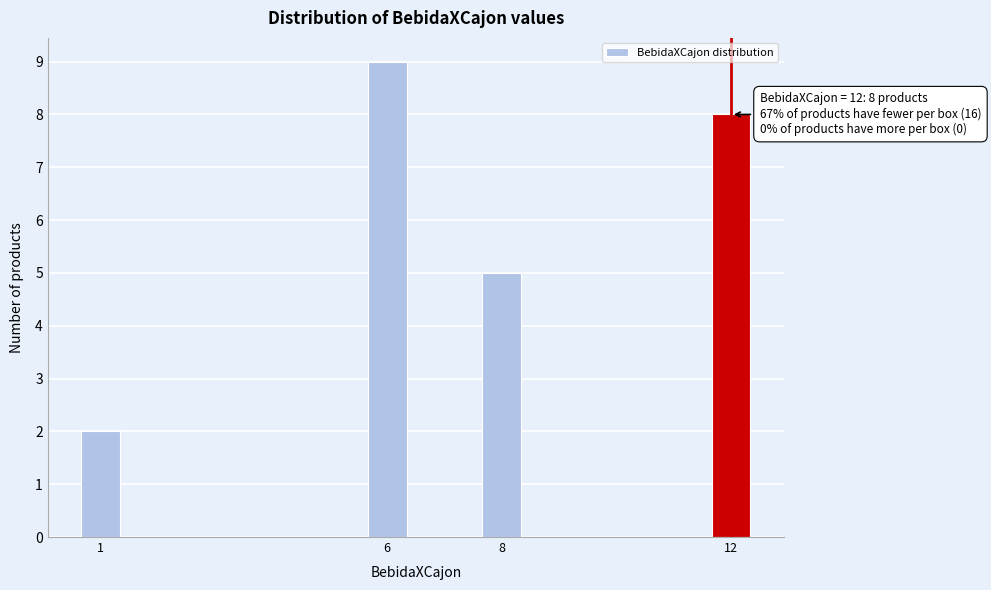

Reading left to right, list all the values displayed in this chart.

2	9	5	8